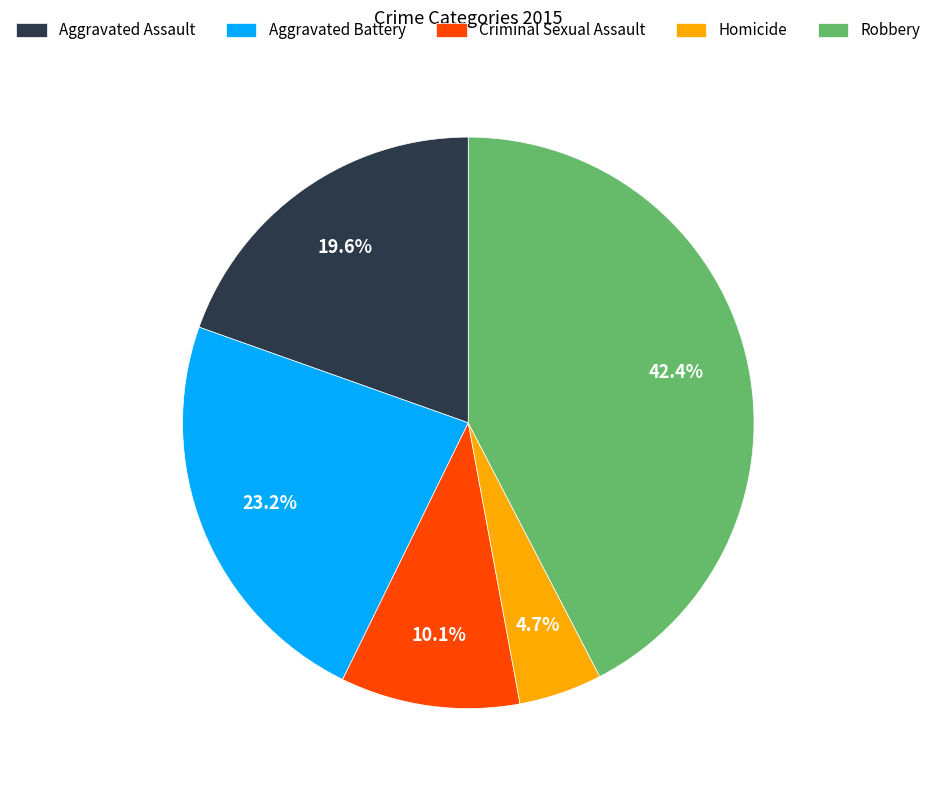

Which category has the biggest portion of the pie?

Robbery